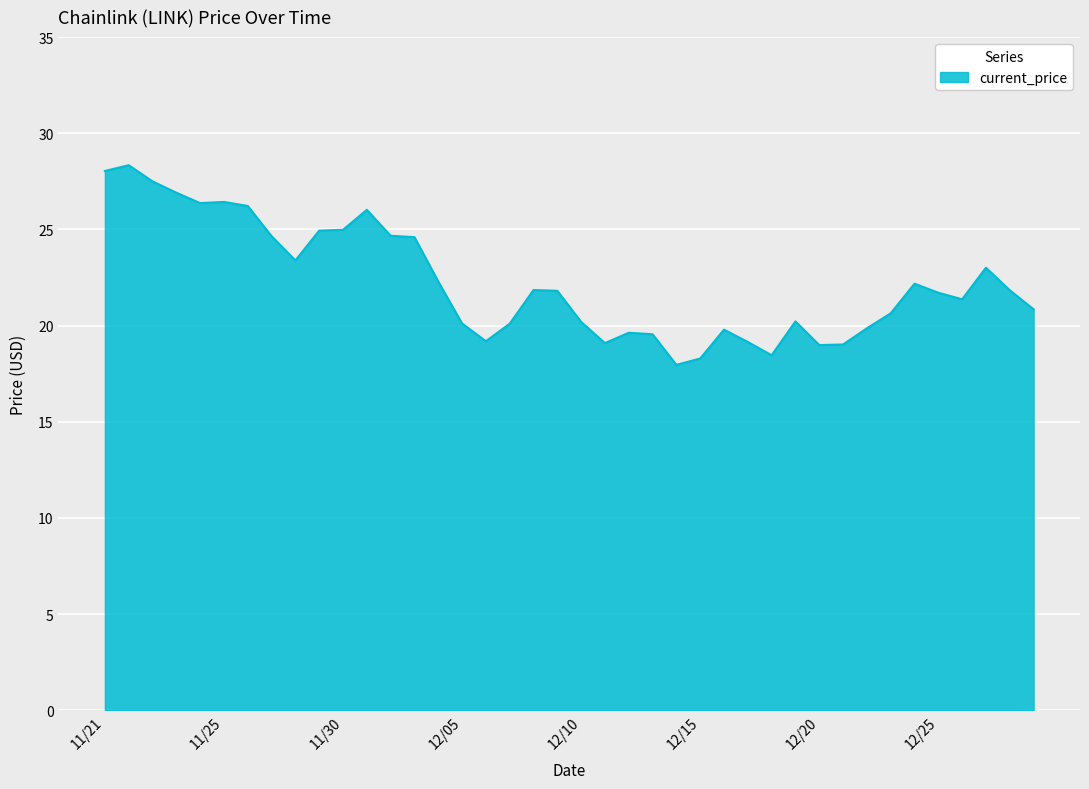

What is the difference between the maximum and minimum values?

10.4